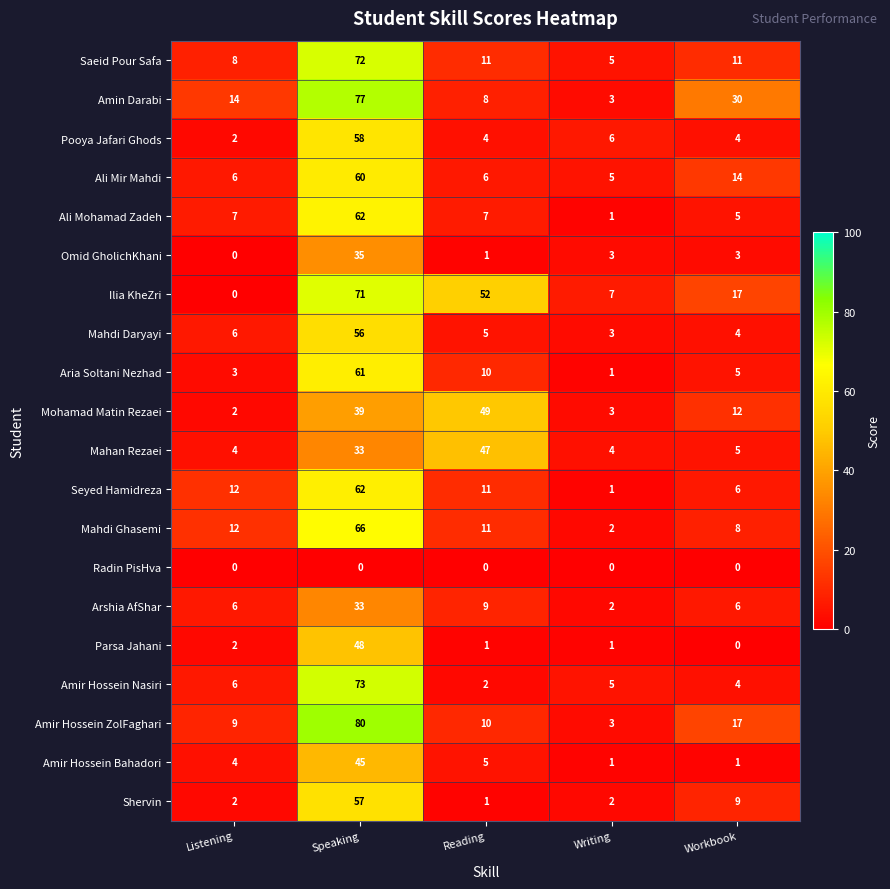

Which series has the largest range (max minus min)?

Amir Hossein ZolFaghari